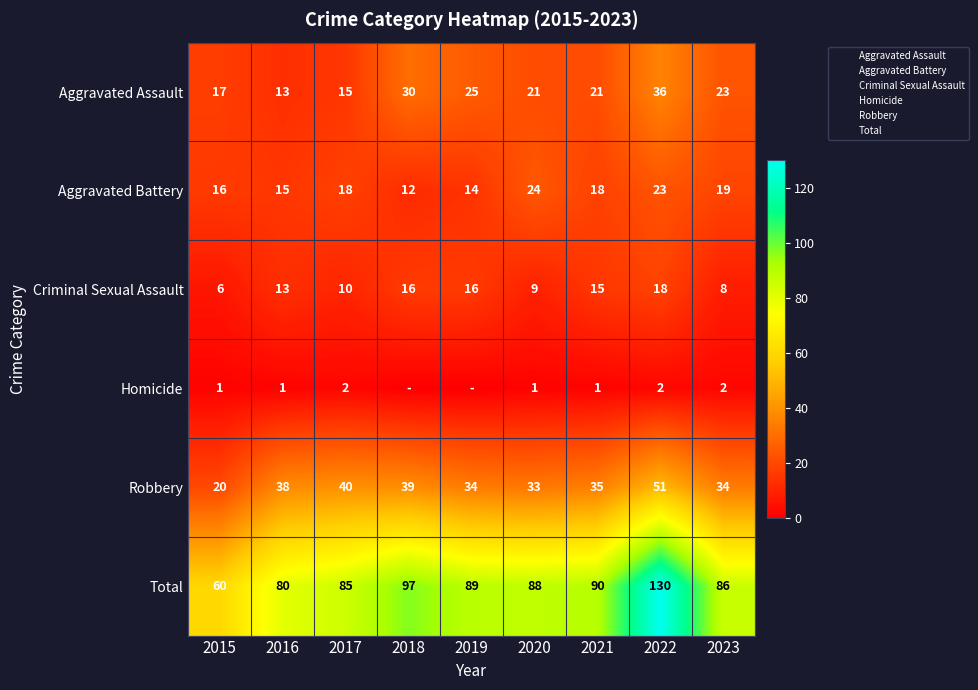

What is the average value of the Robbery series?

36